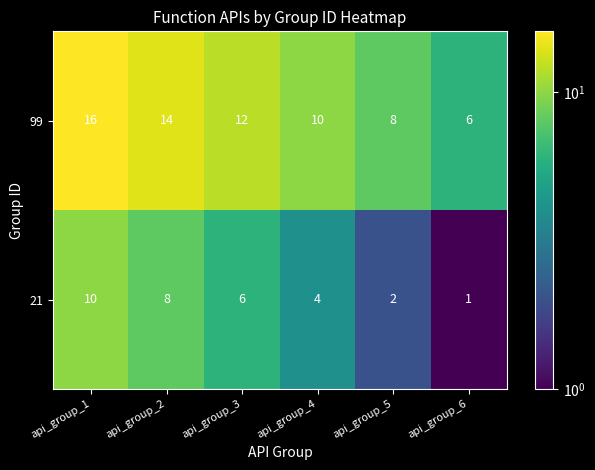

List the series in order of their peak value, lowest first.

21, 99